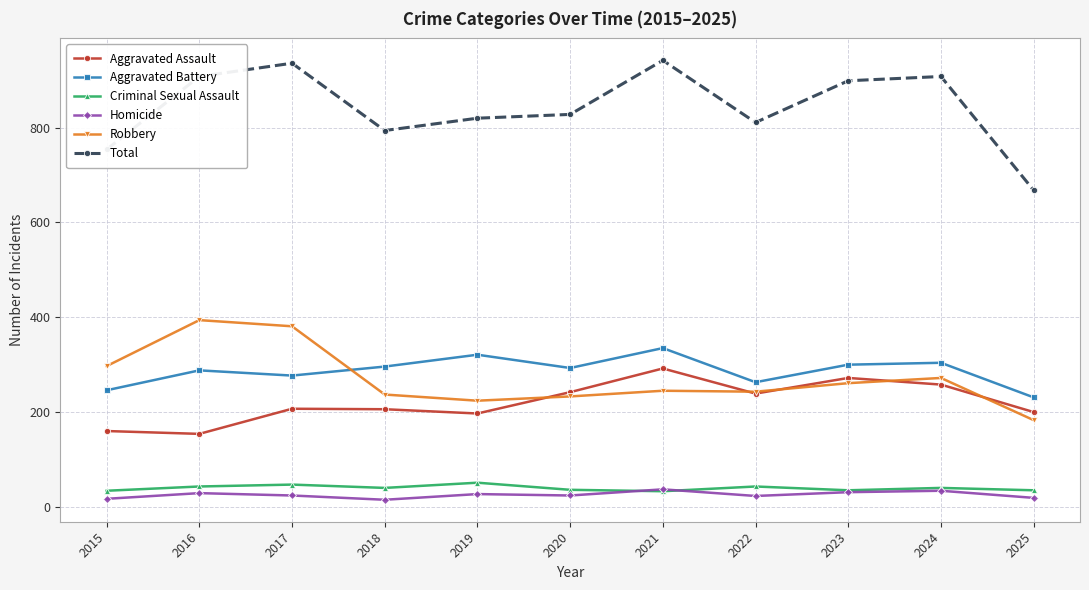

Is this an area chart (filled region under the line)?

No